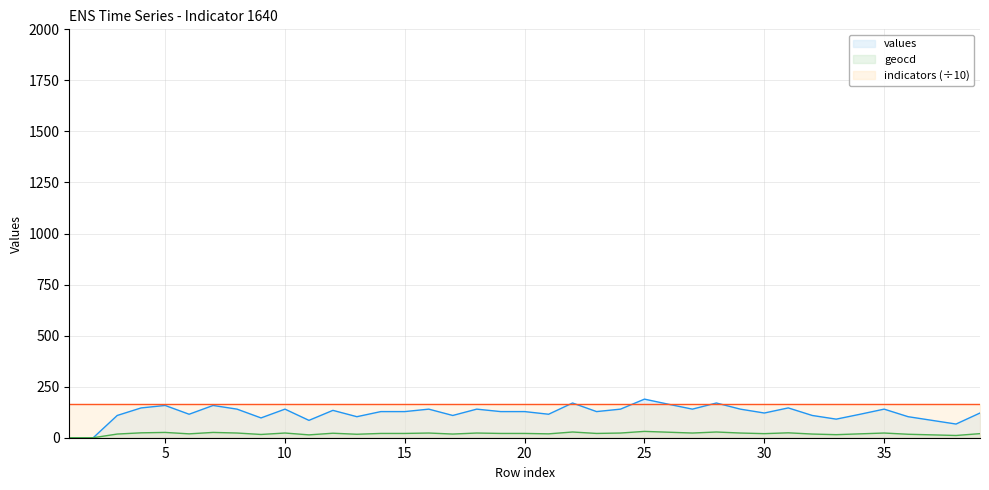

Which category has the lowest value across all series?

1